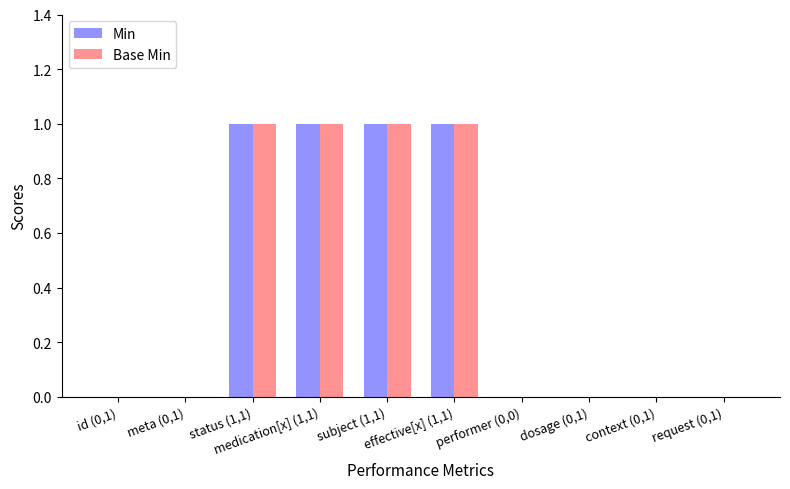

What is the sum of all Min values?

4